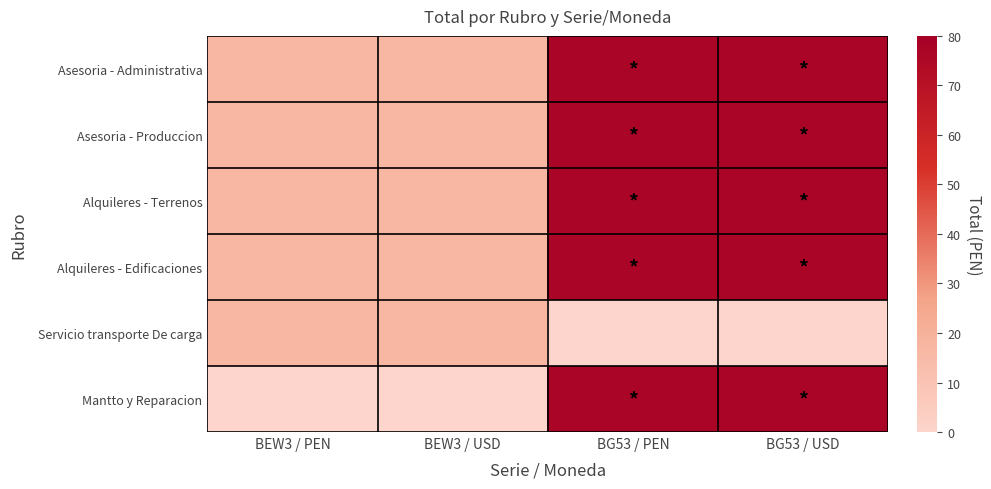

Rank the series at BG53 / PEN from lowest to highest value.

Servicio transporte De carga, Asesoria - Administrativa, Asesoria - Produccion, Alquileres - Terrenos, Alquileres - Edificaciones, Mantto y Reparacion